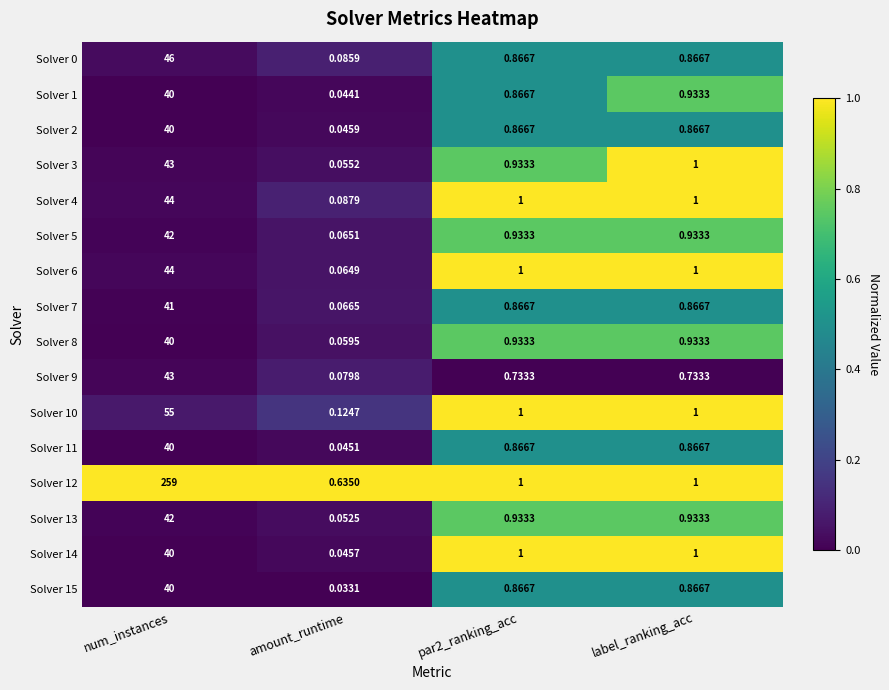

Where is Solver 3 nearest to the value 21?

label_ranking_acc